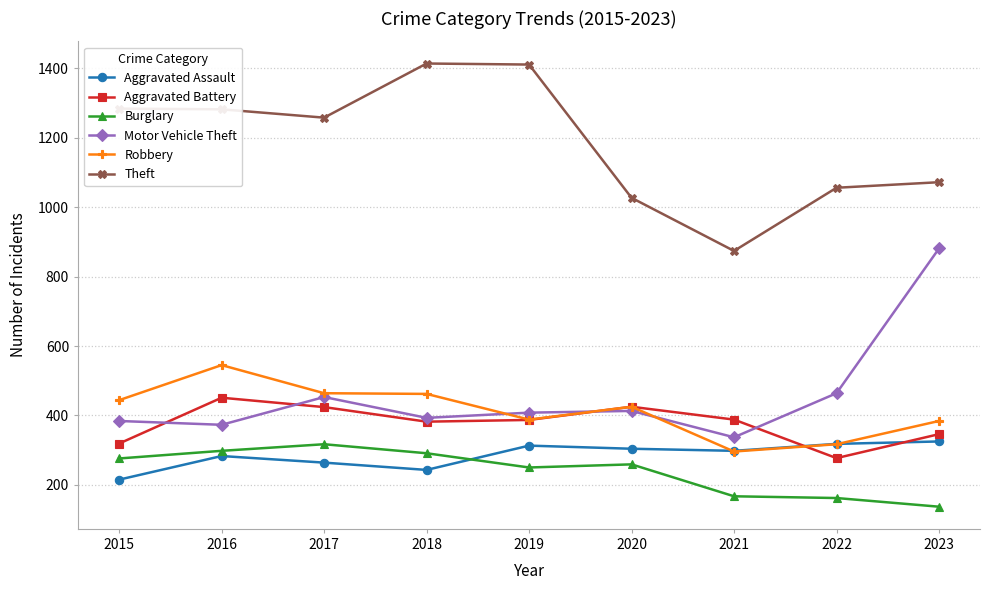

True or false: Robbery and Theft cross at least once.

False